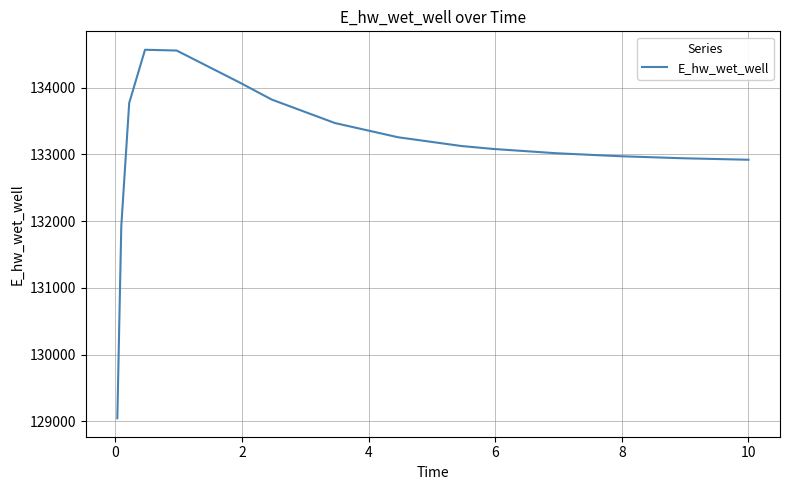

What is the minimum value shown in the chart?

129047.9